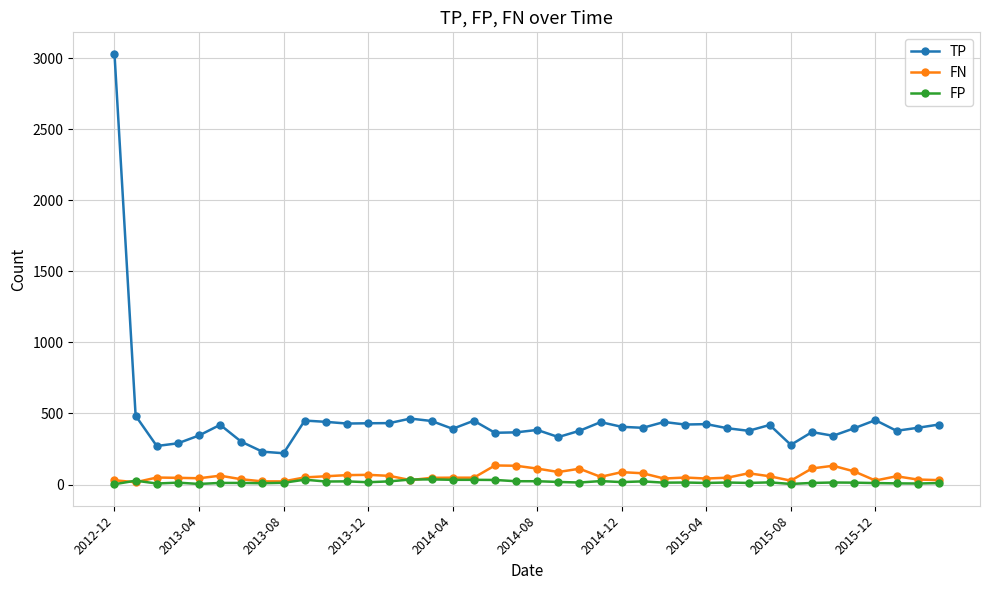

Which series has the largest range (max minus min)?

TP